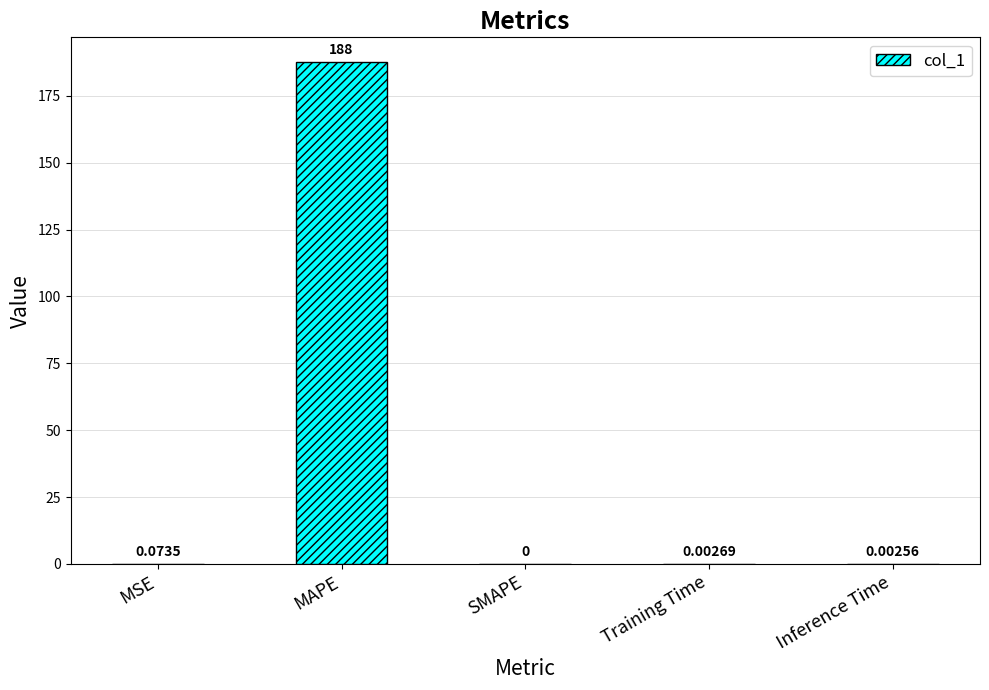

Between MAPE and Inference Time, which is larger?

MAPE